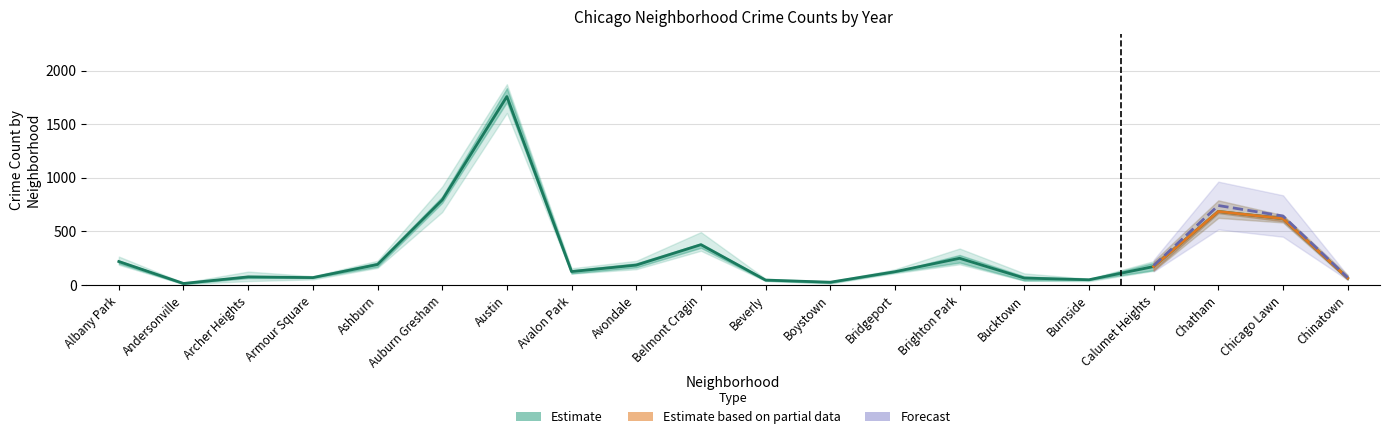

What is the sum of the 2018 values at Beverly and Calumet Heights?

171